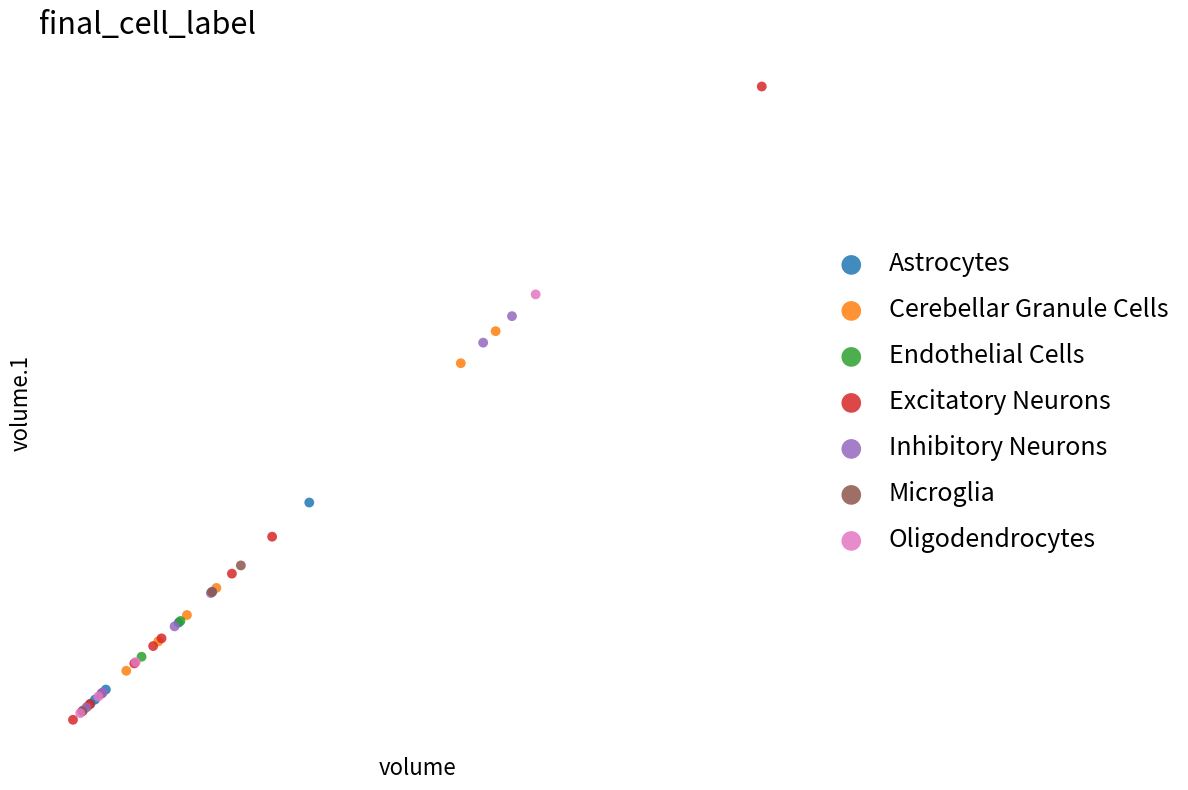

Which series contains the lowest Y value?

Excitatory Neurons